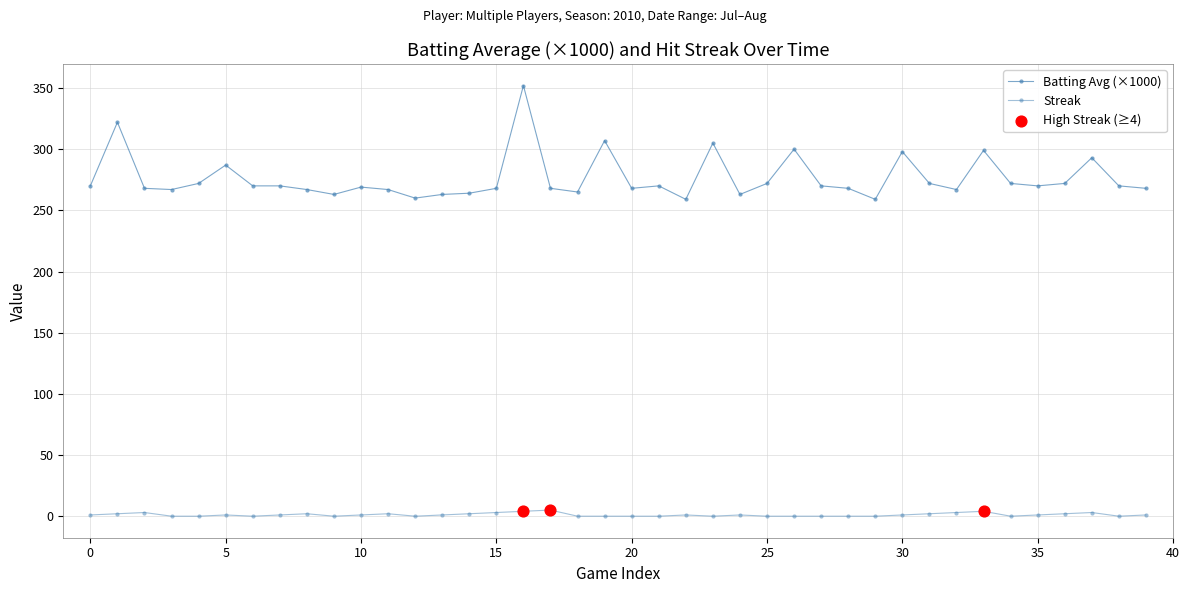

Does the chart have visible grid lines?

Yes